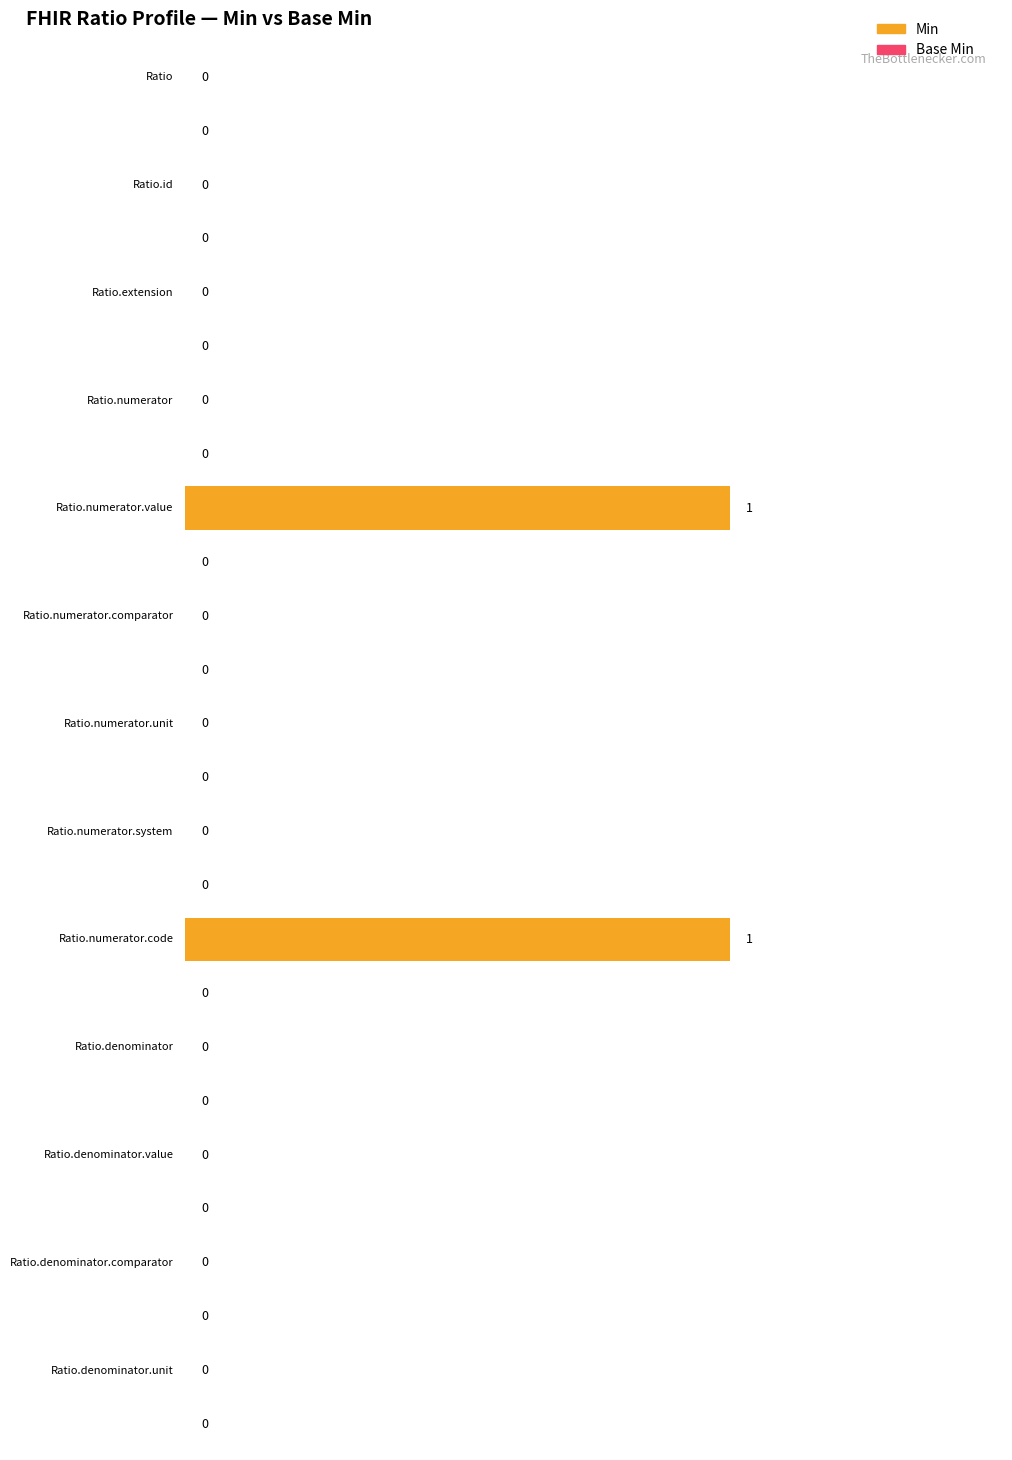

Reading left to right, transcribe all the data shown in this chart.

Min: Ratio=0	Ratio.id=0	Ratio.extension=0	Ratio.numerator=0	Ratio.numerator.value=1	Ratio.numerator.comparator=0	Ratio.numerator.unit=0	Ratio.numerator.system=0	Ratio.numerator.code=1	Ratio.denominator=0	Ratio.denominator.value=0	Ratio.denominator.comparator=0	Ratio.denominator.unit=0
Base Min: Ratio=0	Ratio.id=0	Ratio.extension=0	Ratio.numerator=0	Ratio.numerator.value=0	Ratio.numerator.comparator=0	Ratio.numerator.unit=0	Ratio.numerator.system=0	Ratio.numerator.code=0	Ratio.denominator=0	Ratio.denominator.value=0	Ratio.denominator.comparator=0	Ratio.denominator.unit=0